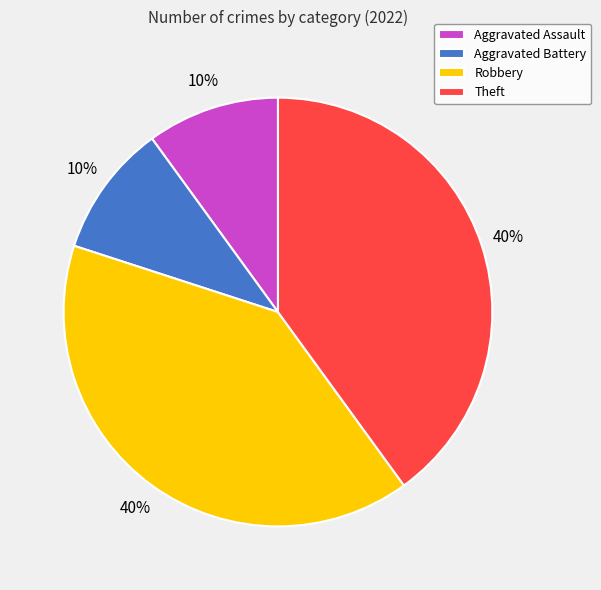

True or false: Theft accounts for 47% of the total.

False